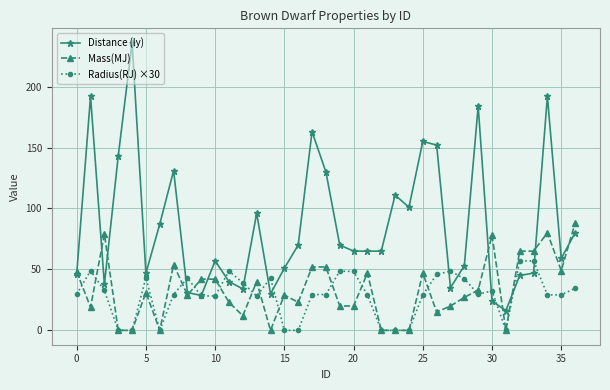

True or false: Mass(MJ) has more than 2 points higher than both neighbors.

True